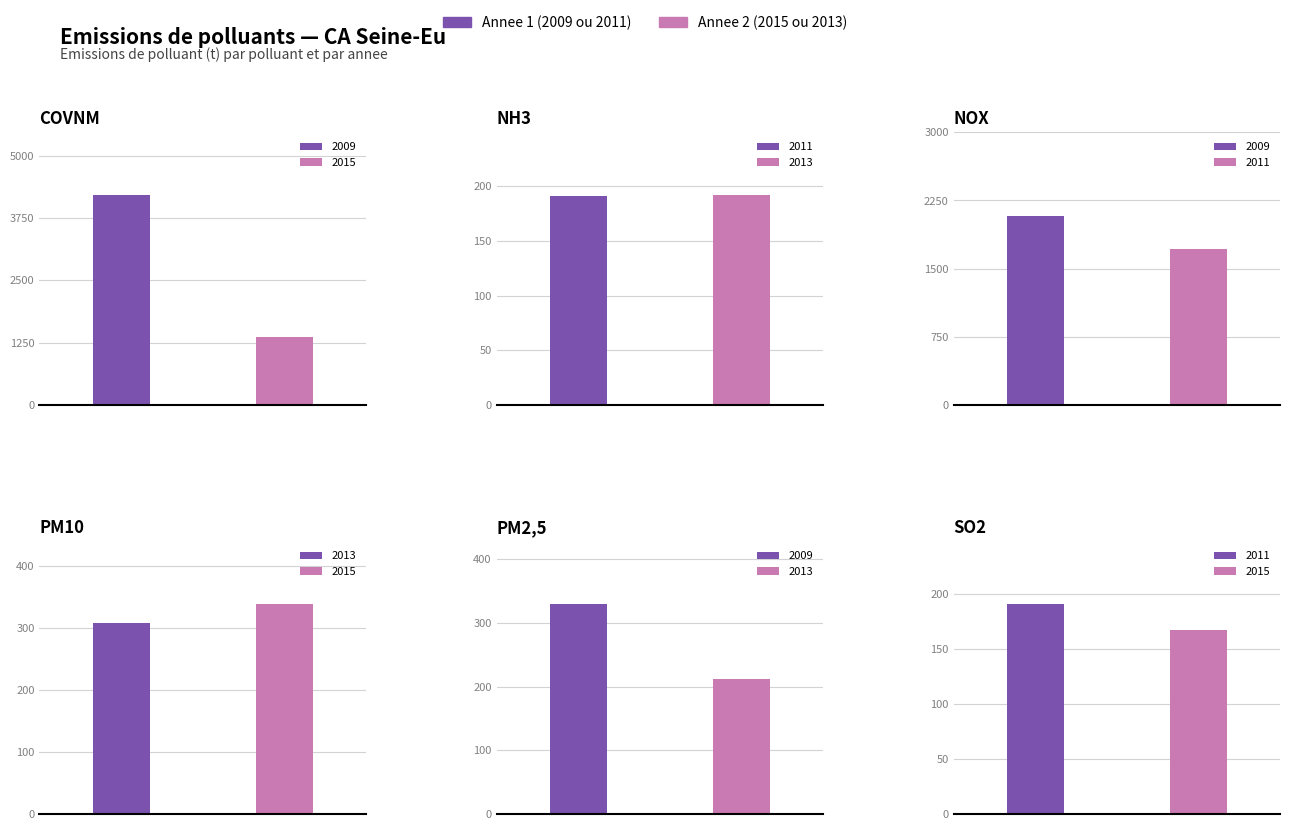

What is the greatest value displayed?

4206.0